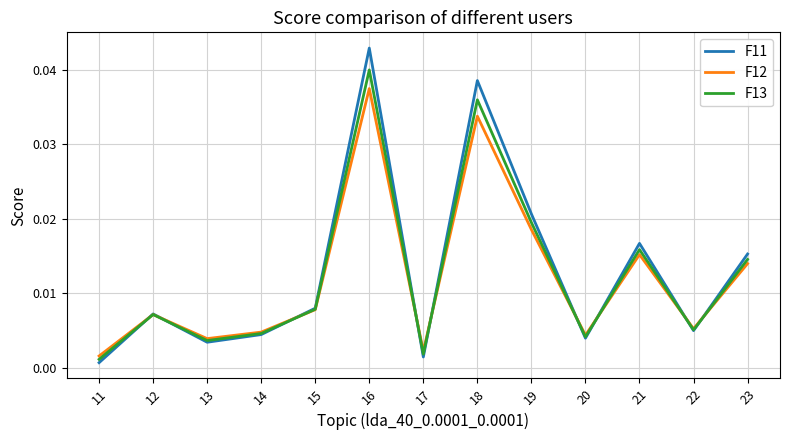

At which label is F11 closest to 0?

11